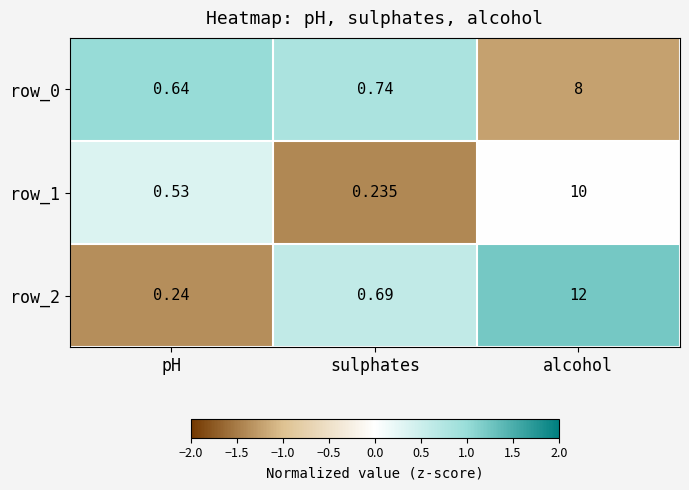

List the labels in order of row_2 value, smallest first.

pH, sulphates, alcohol